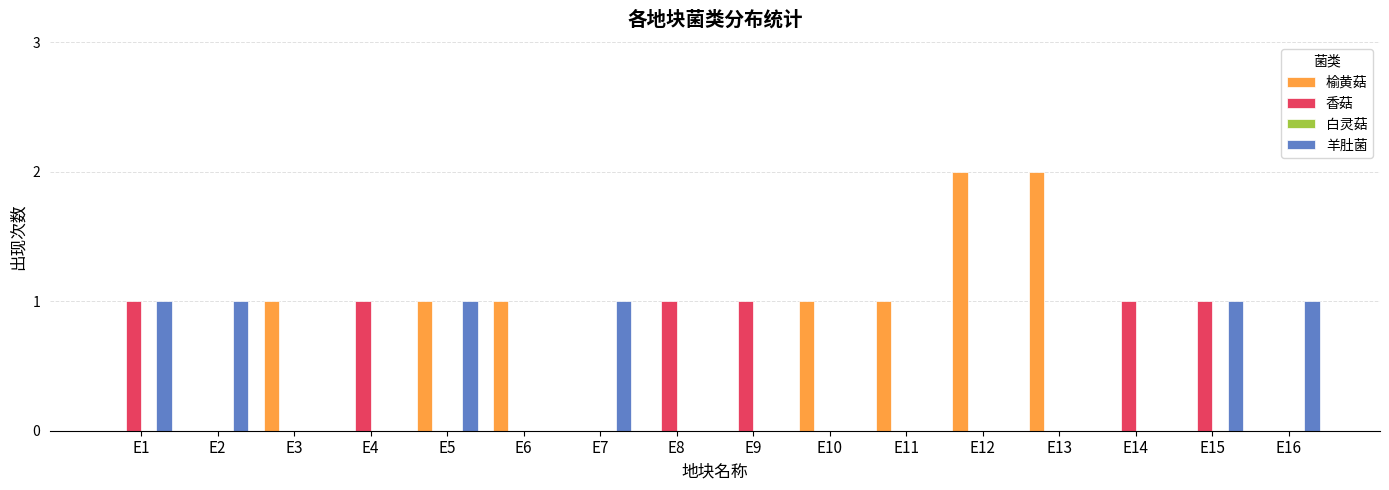

Which series has the largest total across all categories?

榆黄菇